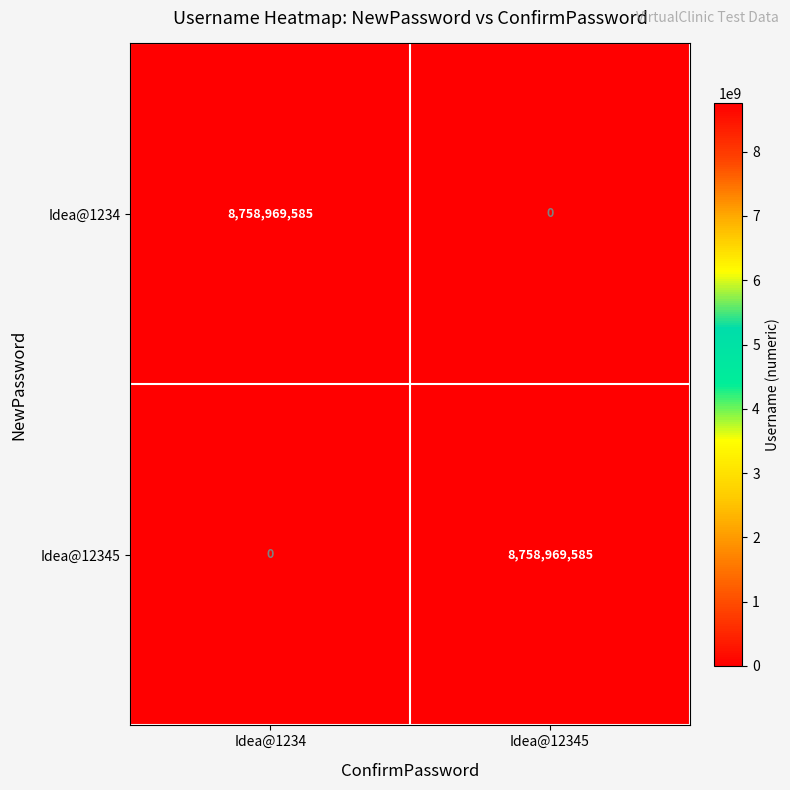

At Idea@12345, list the series in order from largest to smallest.

Idea@12345, Idea@1234